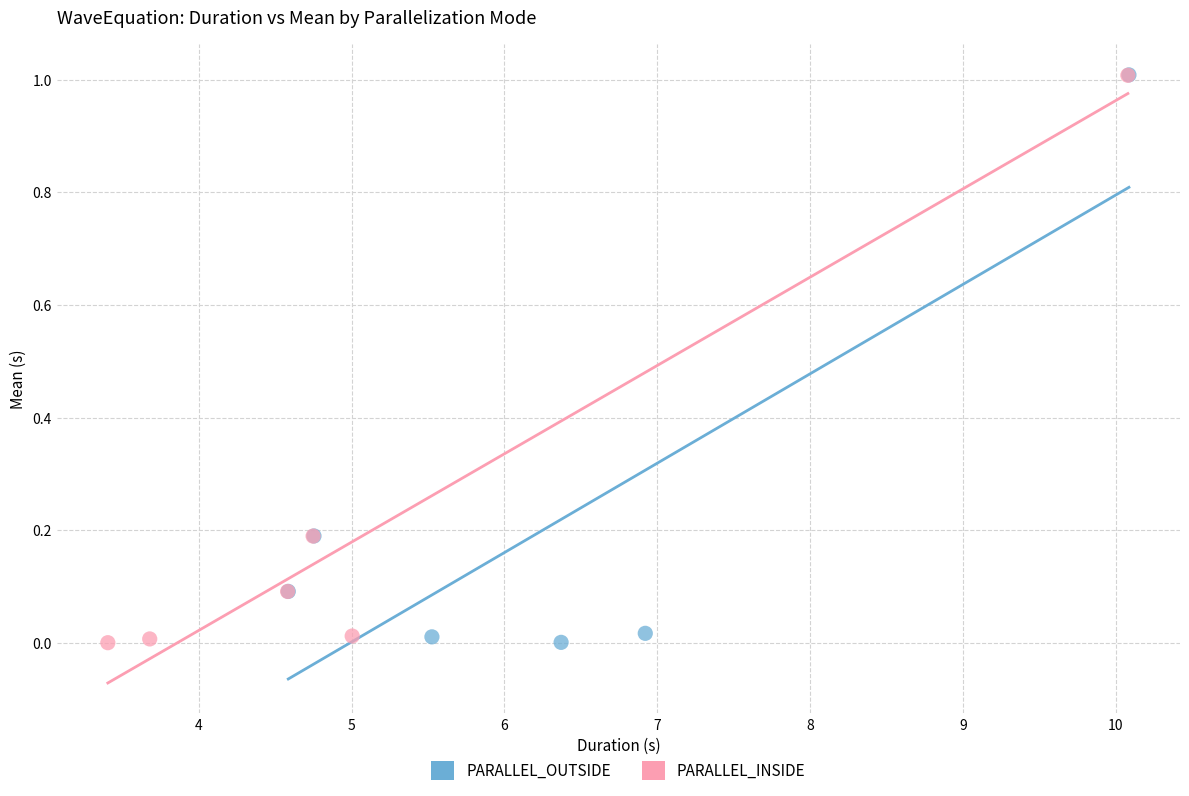

What are all the series names shown in the legend?

PARALLEL_OUTSIDE, PARALLEL_INSIDE